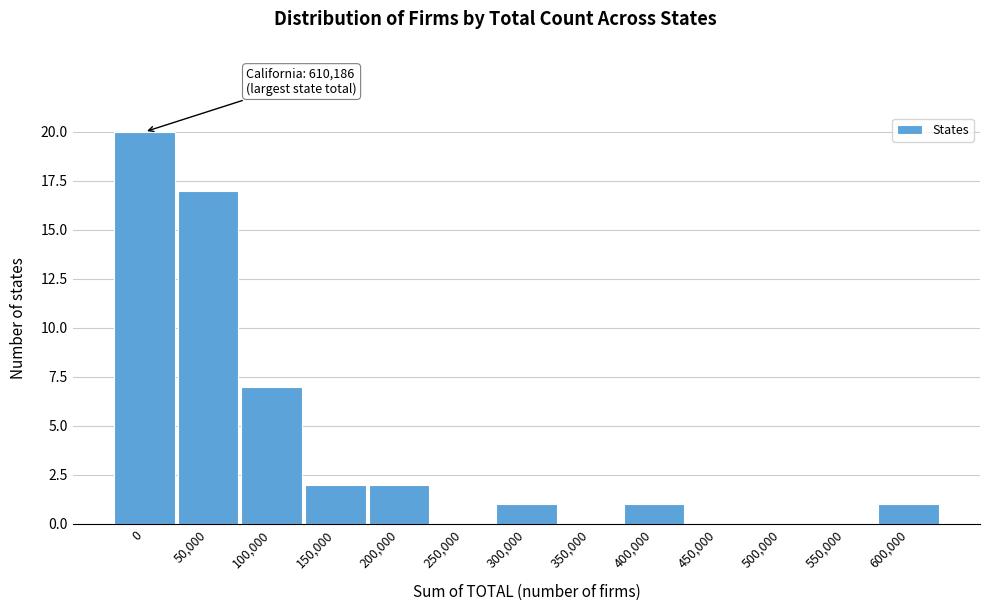

Reading left to right, extract all data points from this chart.

0=20	50,000=17	100,000=7	150,000=2	200,000=2	250,000=0	300,000=1	350,000=0	400,000=1	450,000=0	500,000=0	550,000=0	600,000=1